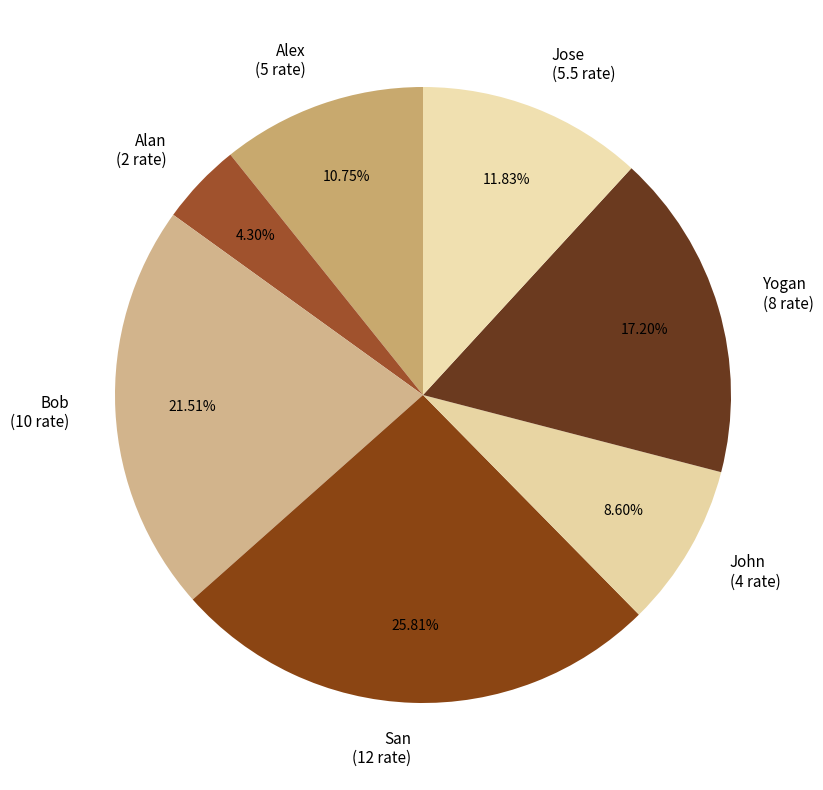

Count the number of slices in the pie.

7